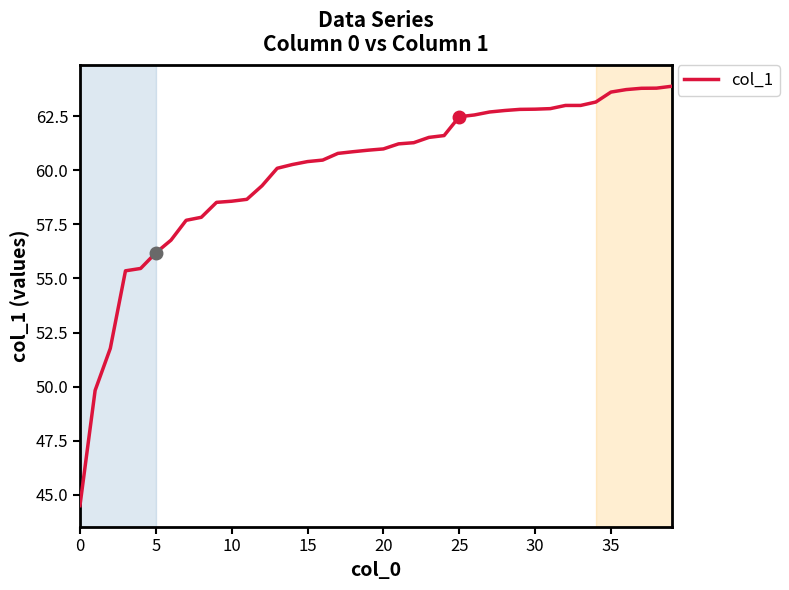

What is the difference between the maximum and minimum values?

19.4